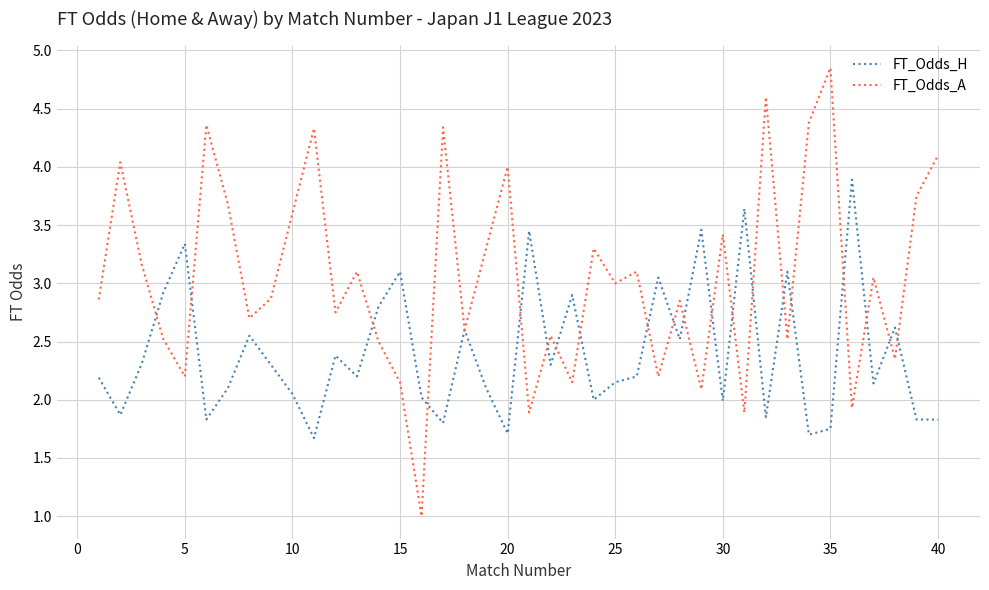

What is the smallest value displayed?

1.0